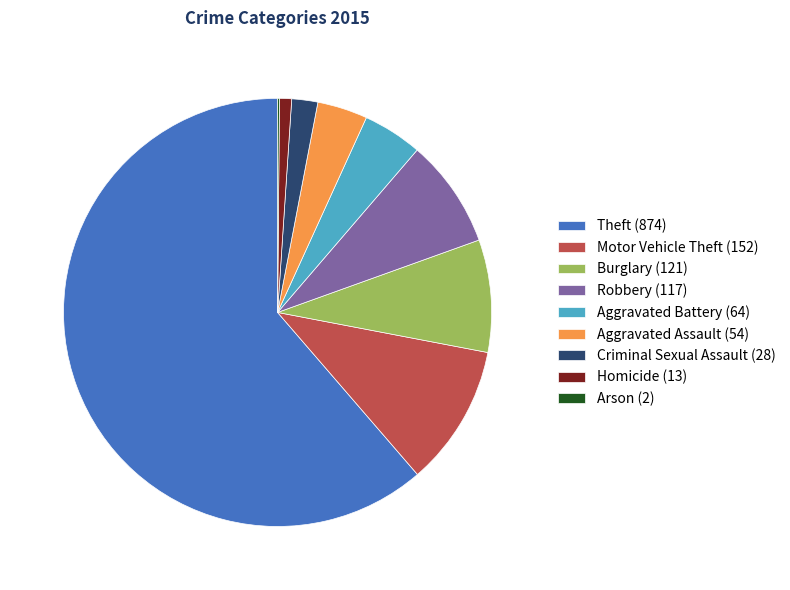

Is it true that Robbery (117) is 8% of the pie?

True